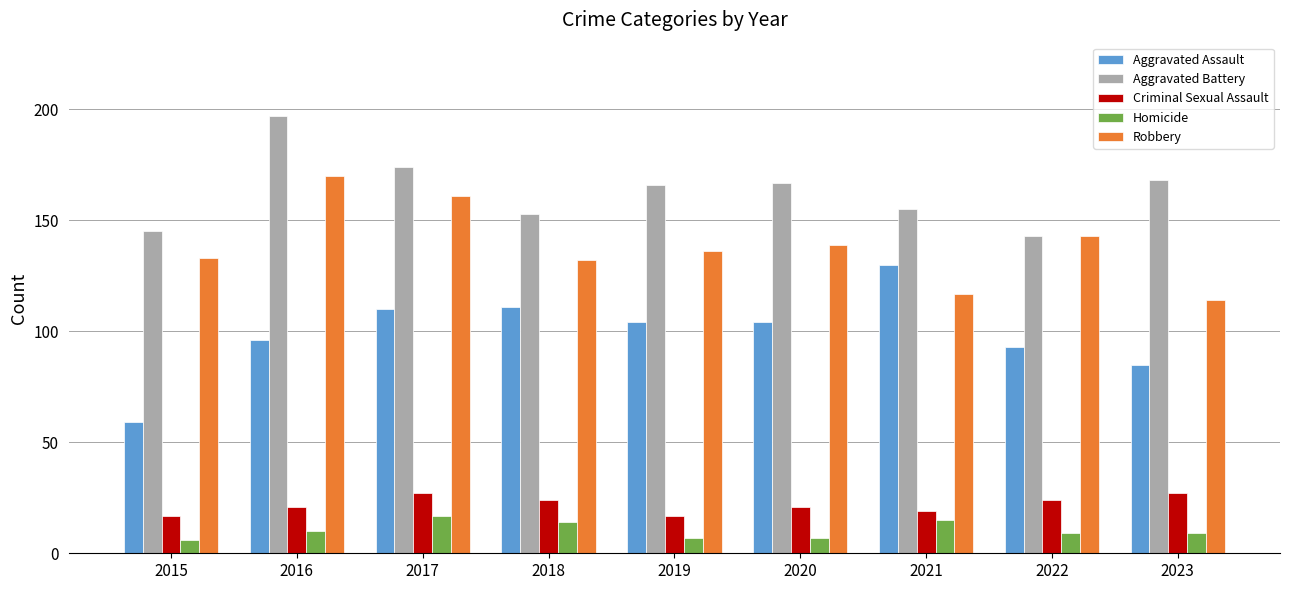

Reading right to left, list all the values displayed in this chart.

Aggravated Assault: 2023=85	2022=93	2021=130	2020=104	2019=104	2018=111	2017=110	2016=96	2015=59
Aggravated Battery: 2023=168	2022=143	2021=155	2020=167	2019=166	2018=153	2017=174	2016=197	2015=145
Criminal Sexual Assault: 2023=27	2022=24	2021=19	2020=21	2019=17	2018=24	2017=27	2016=21	2015=17
Homicide: 2023=9	2022=9	2021=15	2020=7	2019=7	2018=14	2017=17	2016=10	2015=6
Robbery: 2023=114	2022=143	2021=117	2020=139	2019=136	2018=132	2017=161	2016=170	2015=133